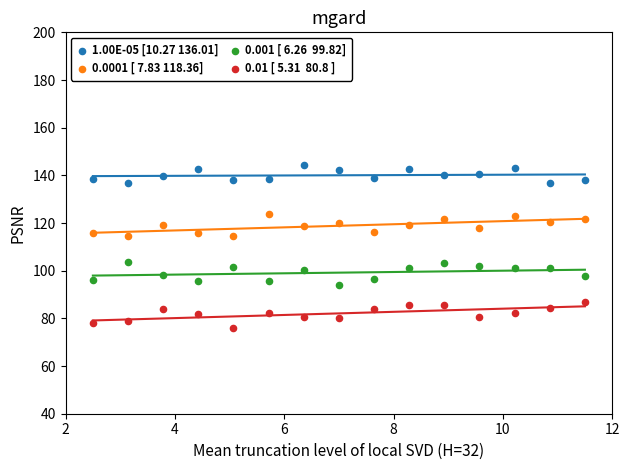

Across all data points, what is the range of Y values (max minus min)?

68.3